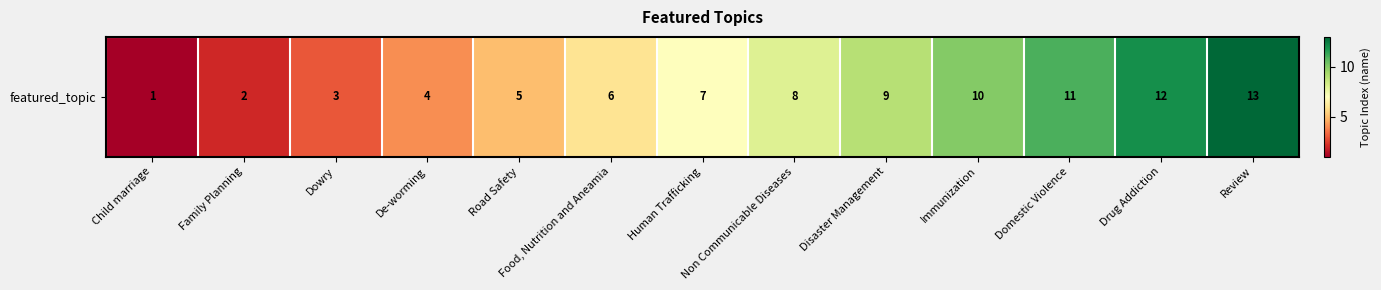

The chart shows a value of 13 at Review. True or false?

True